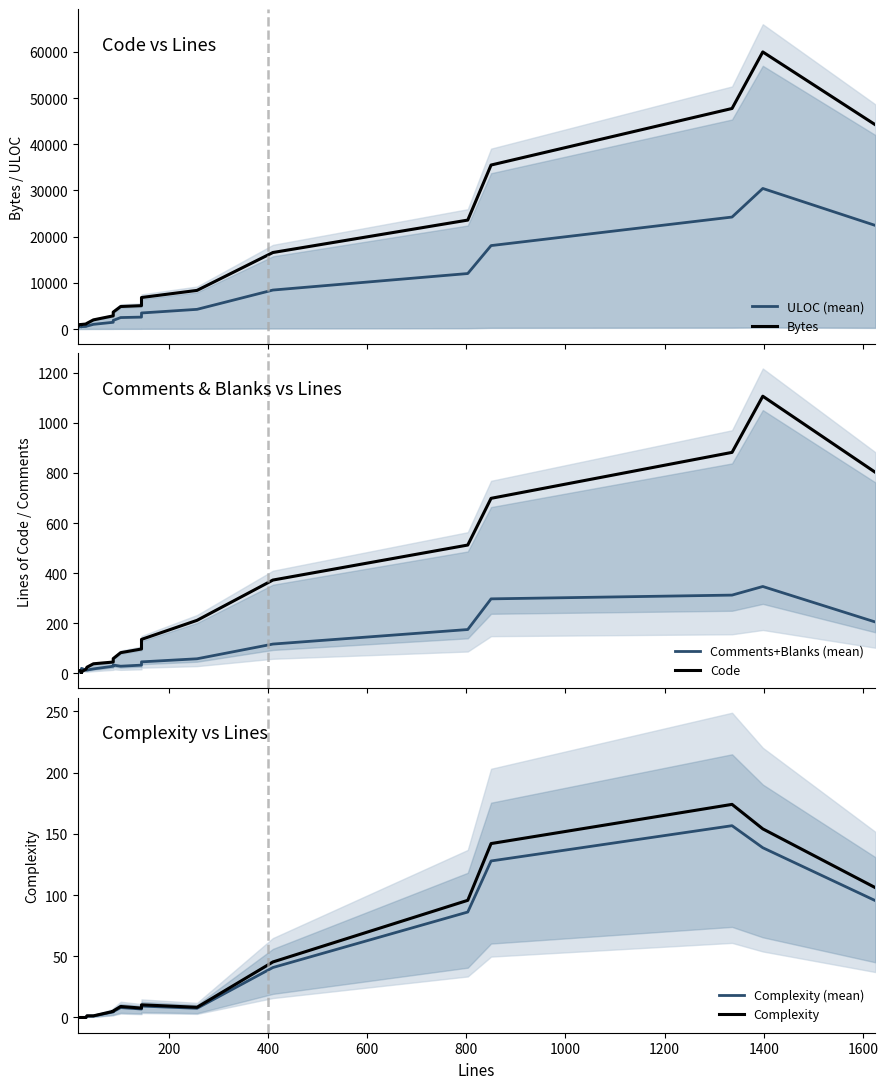

What is the sum of all Comments+Blanks (mean) values?

1796.0